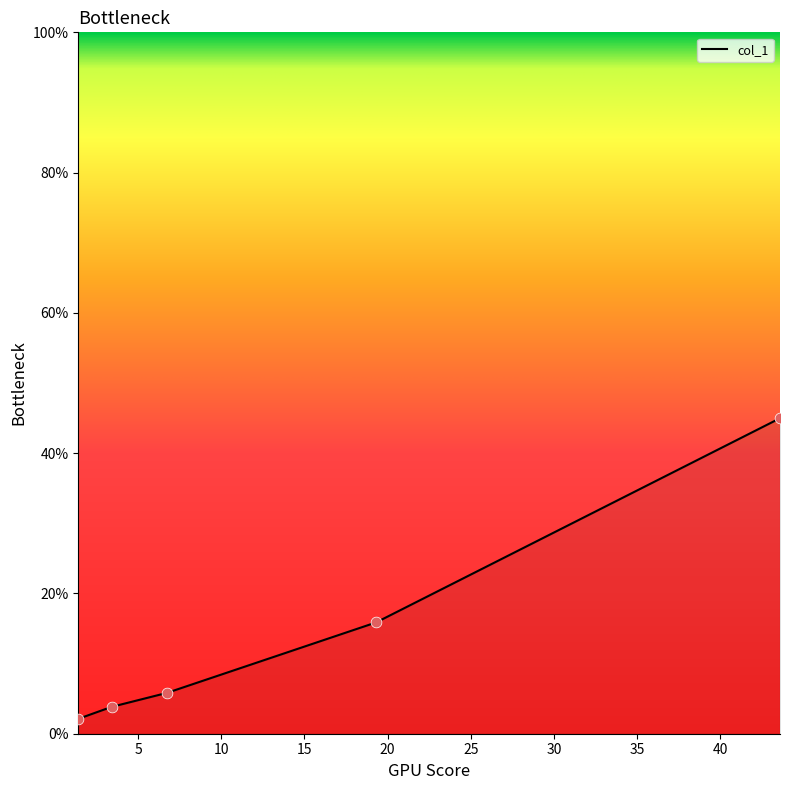

True or false: there are more than 1 points higher than both neighbors.

False